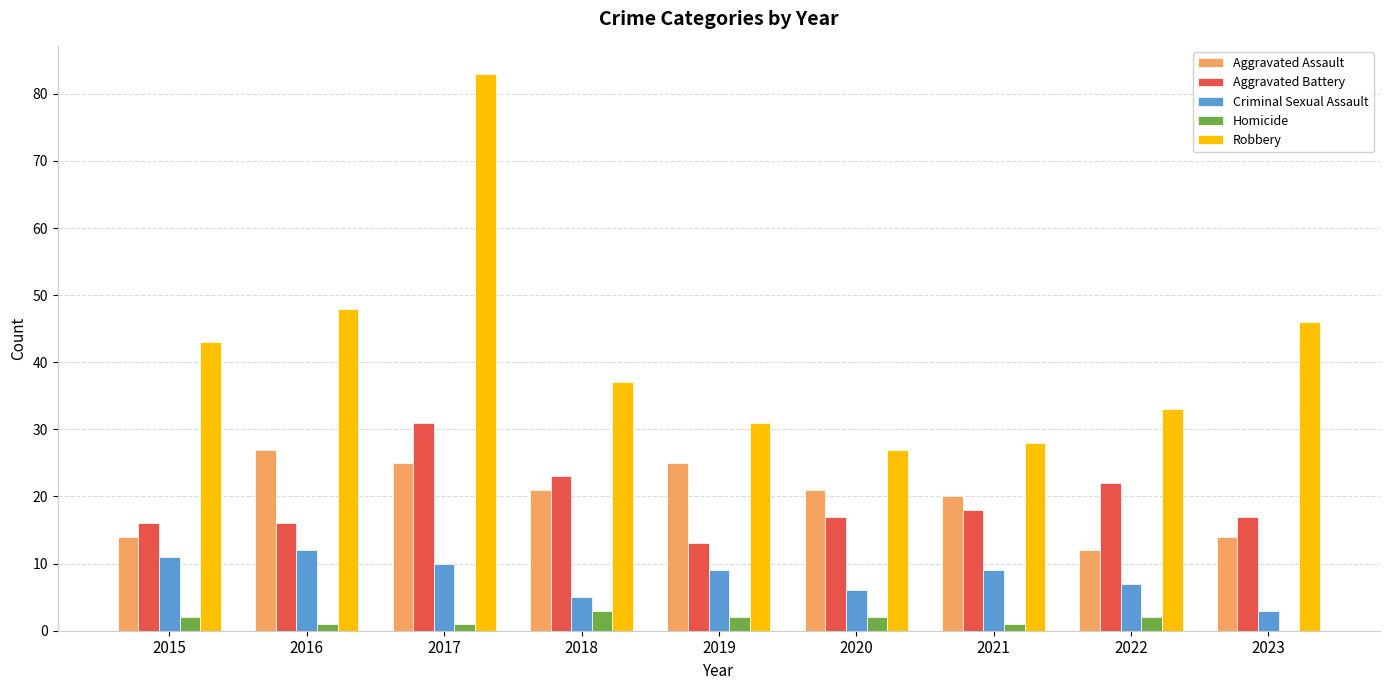

How many distinct data groups are displayed?

5